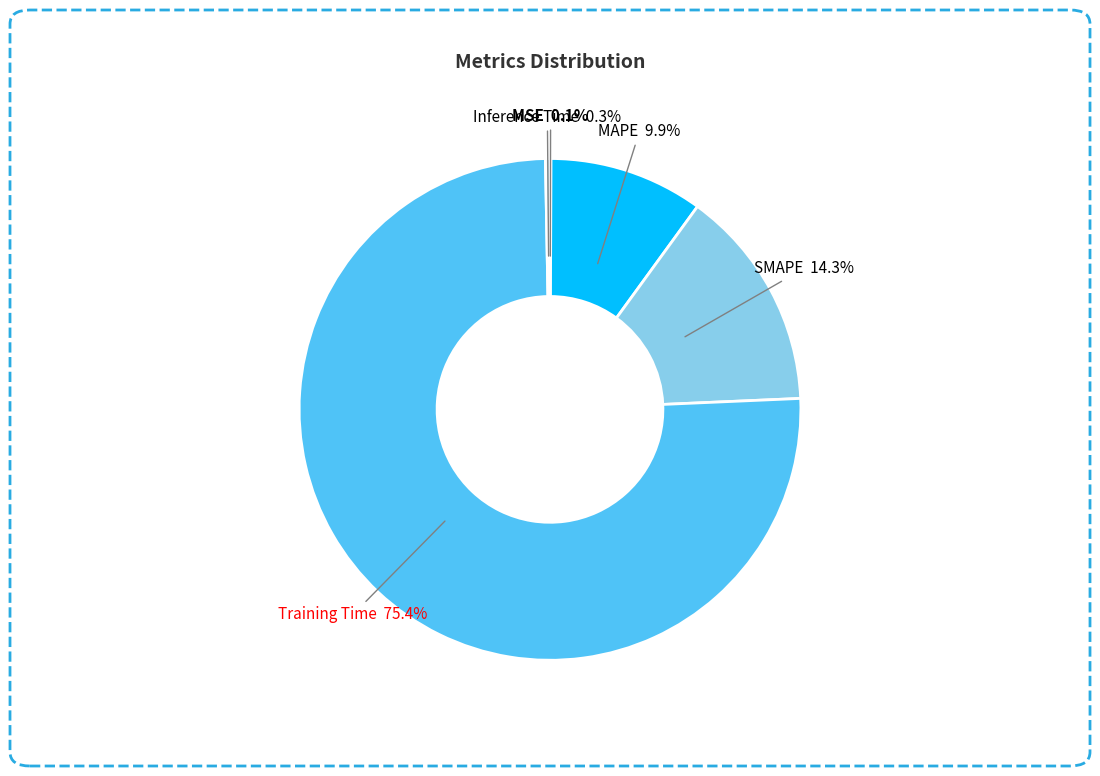

What portion of the pie excludes SMAPE?

85.7%